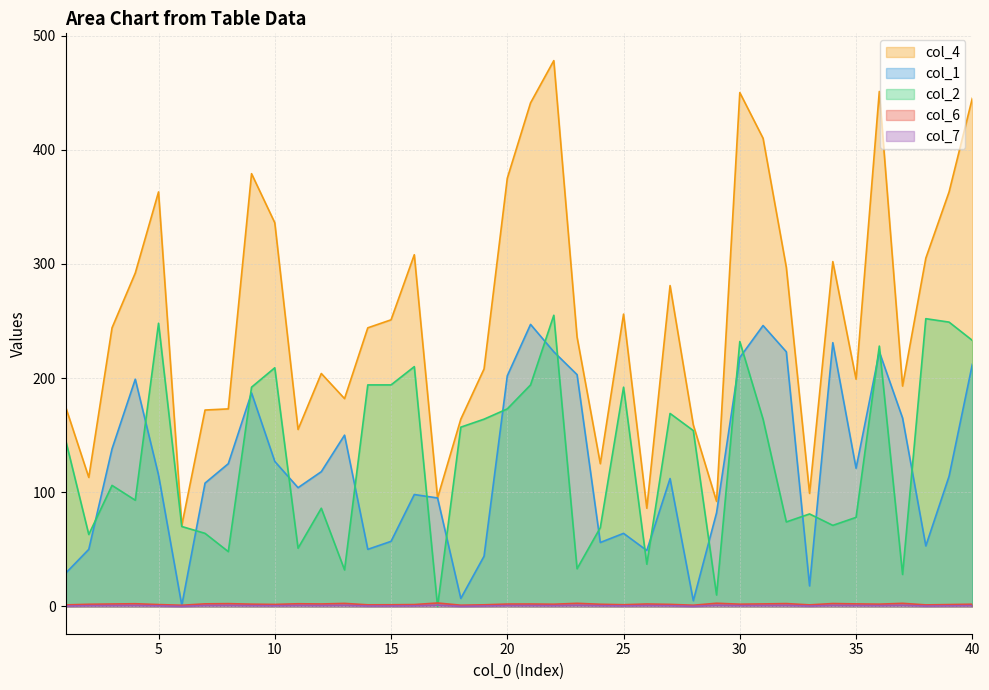

In col_2, how many points are lower than both neighbors (excluding endpoints)?

12